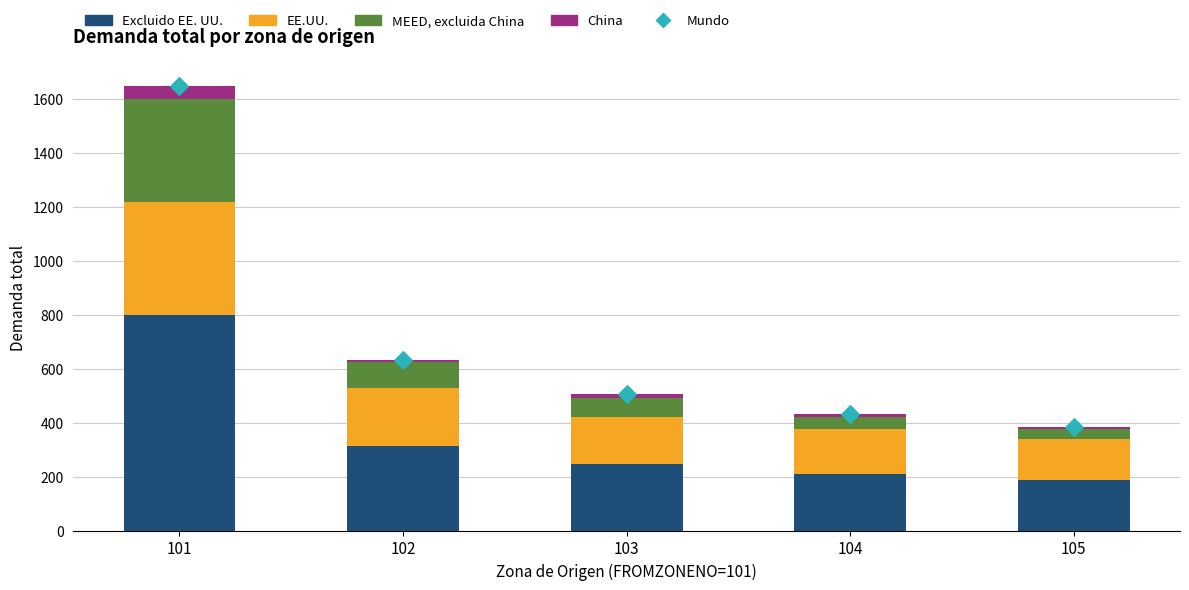

At how many categories does at least one series exceed 1220?

1